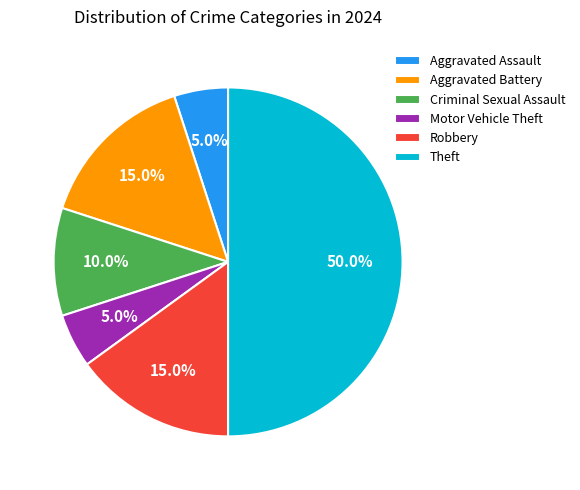

What portion of the pie excludes Aggravated Battery?

85.0%